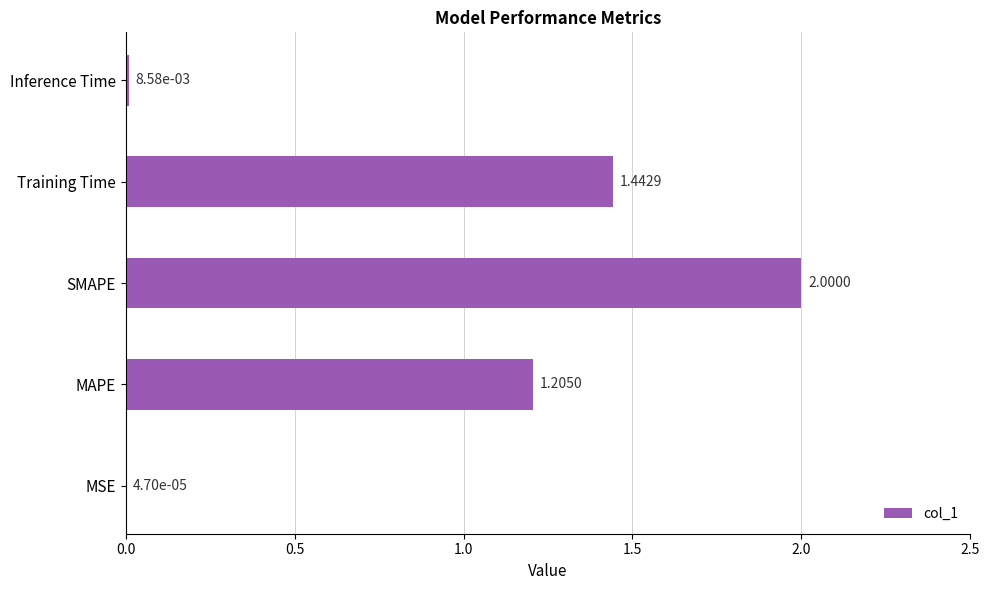

Which category has the highest value across all series?

SMAPE